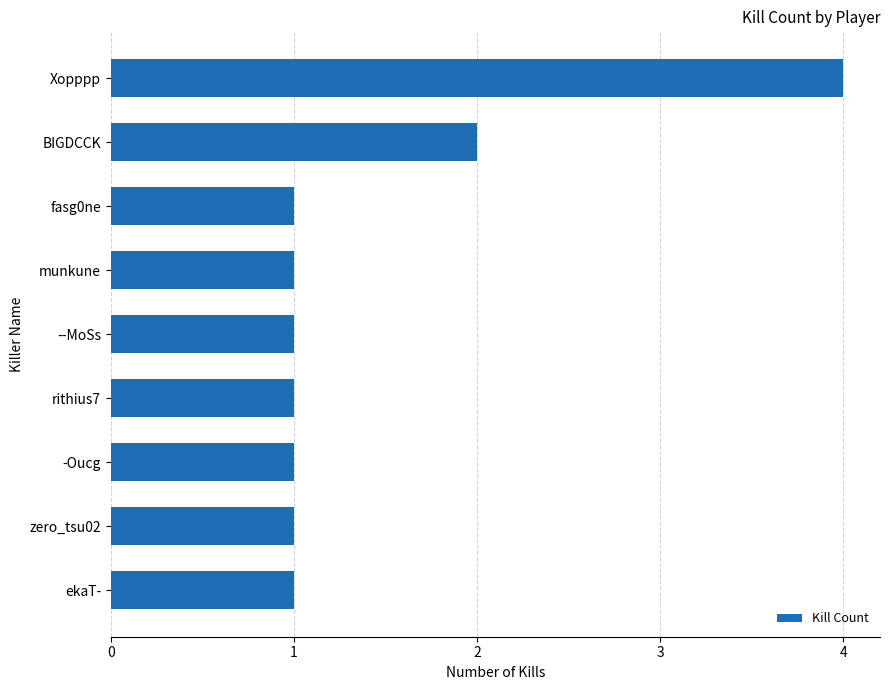

At which label is the value closest to 2?

BIGDCCK